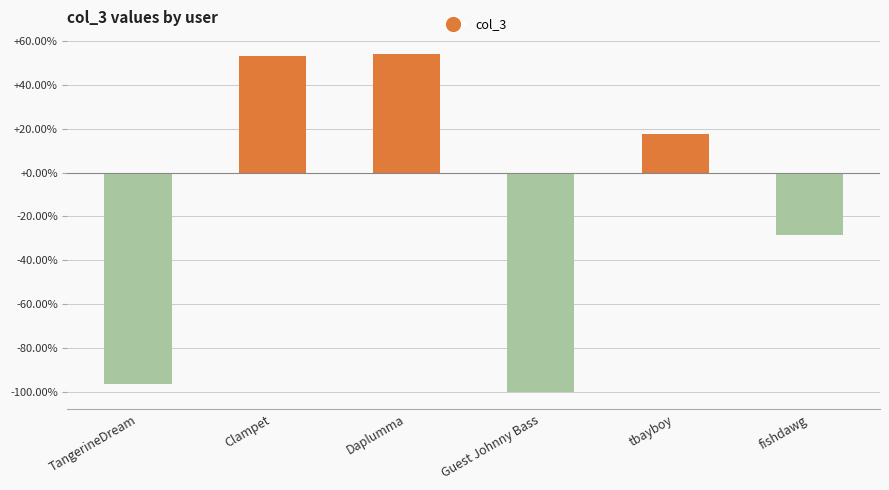

What is the value of the 5th bar from the left?

17.6